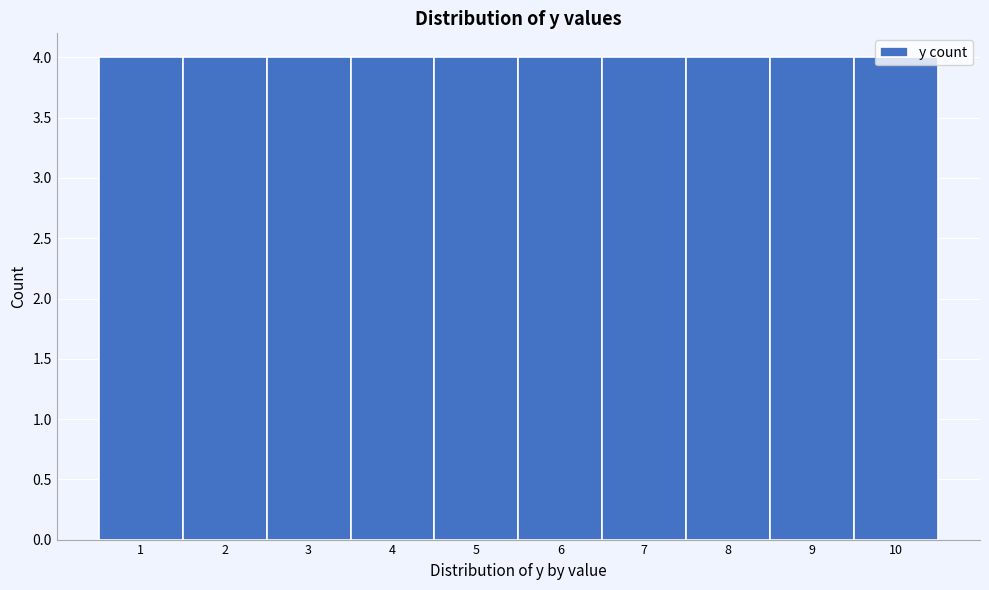

Reading left to right, list every bar in this chart as the range it spans on the x-axis followed by its height. The values are not printed on the chart, so give them approximately, as read against the axis.

0.5 to 1.5: 4
1.5 to 2.5: 4
2.5 to 3.5: 4
3.5 to 4.5: 4
4.5 to 5.5: 4
5.5 to 6.5: 4
6.5 to 7.5: 4
7.5 to 8.5: 4
8.5 to 9.5: 4
9.5 to 10.5: 4